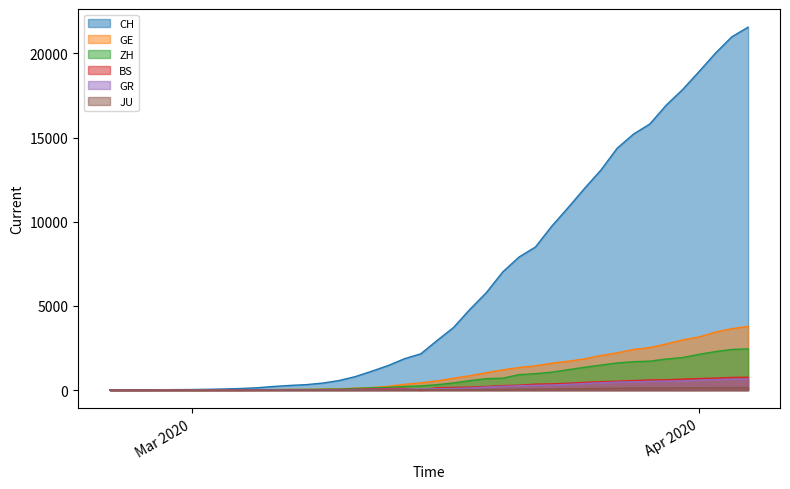

Is it true that CH equals 1124 at 2020-03-12?

True